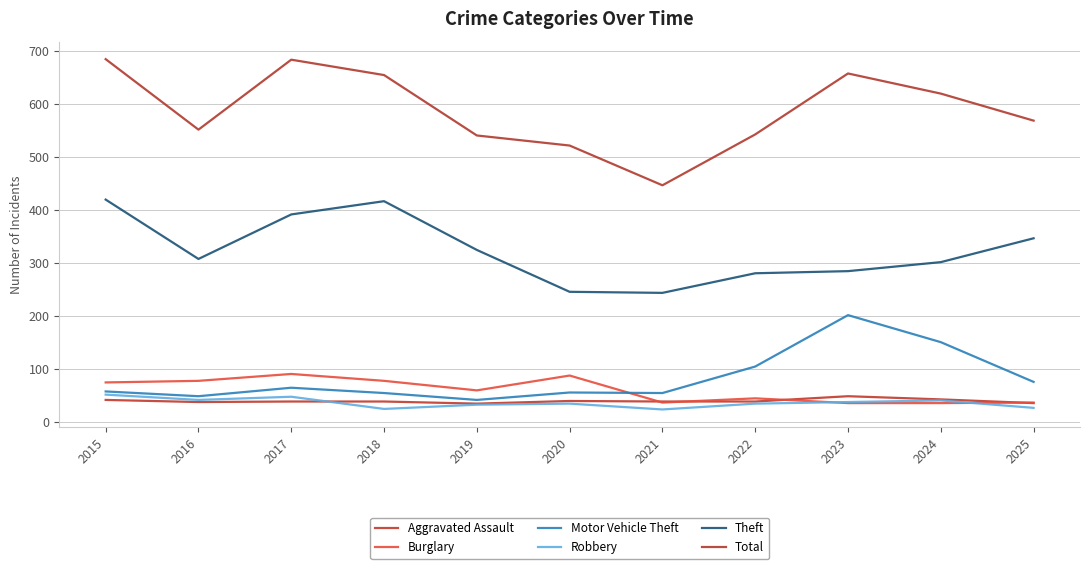

Rank the categories by Burglary value from highest to lowest.

2017, 2020, 2016, 2018, 2015, 2019, 2022, 2021, 2025, 2023, 2024